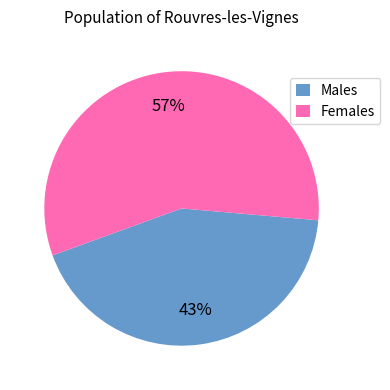

What is the smallest slice in the pie chart?

Males